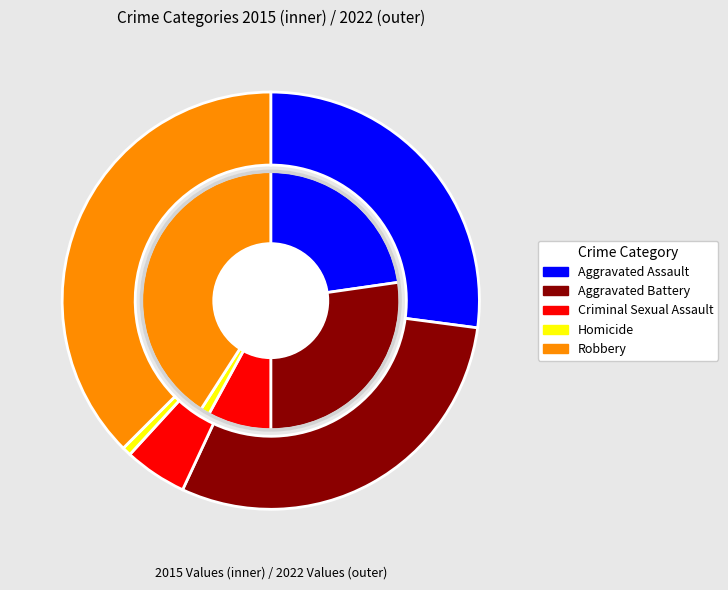

Is 5 the majority of the pie?

No